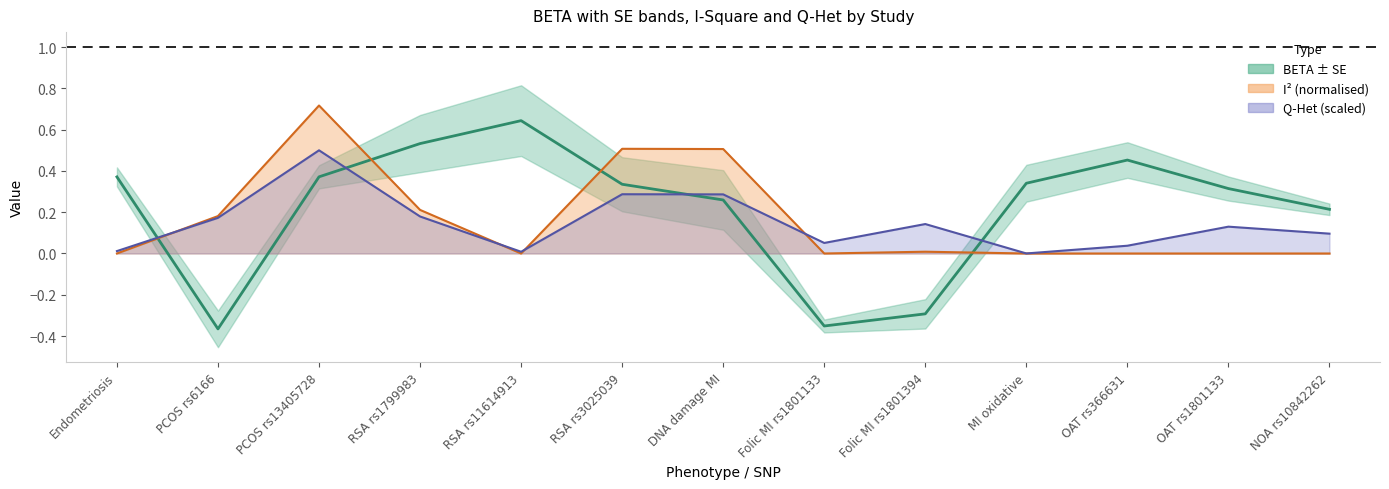

How many intersections are there between beta and i_square?

4